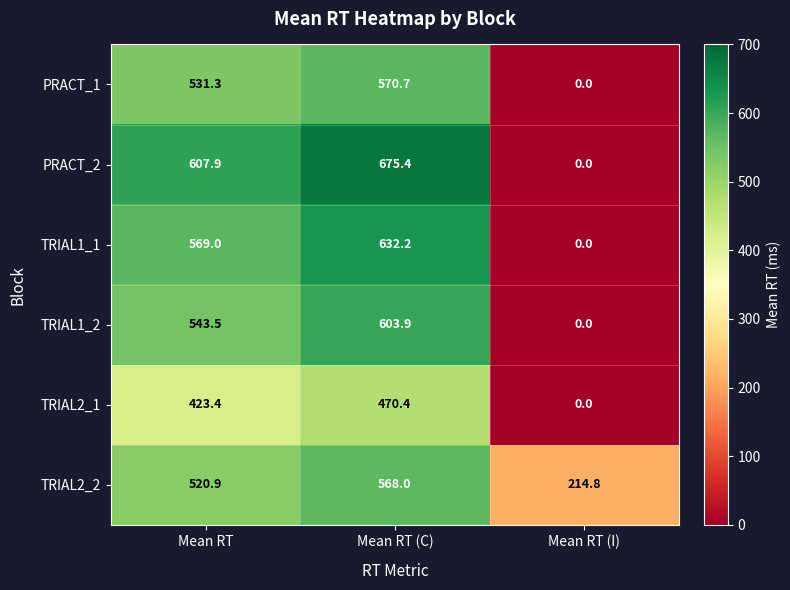

What is the spread (max minus min) of values at Mean RT?

184.5